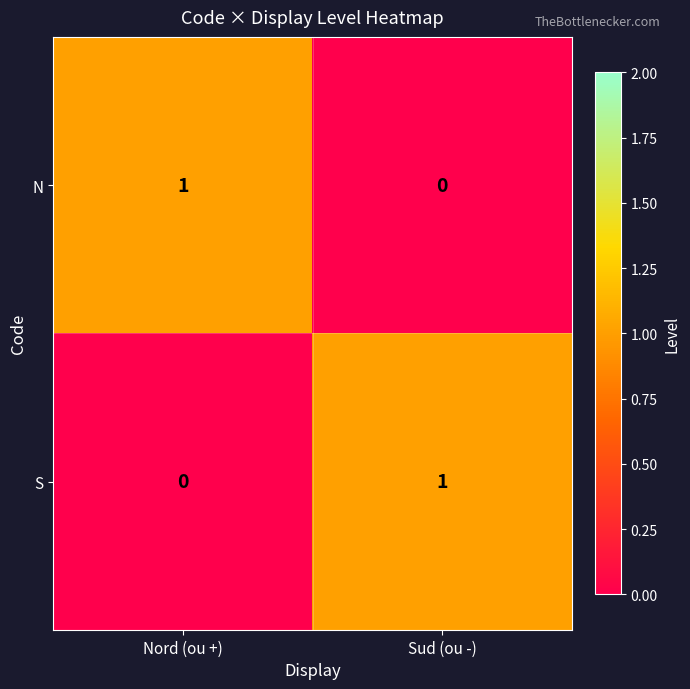

At which label does S reach its minimum?

Nord (ou +)